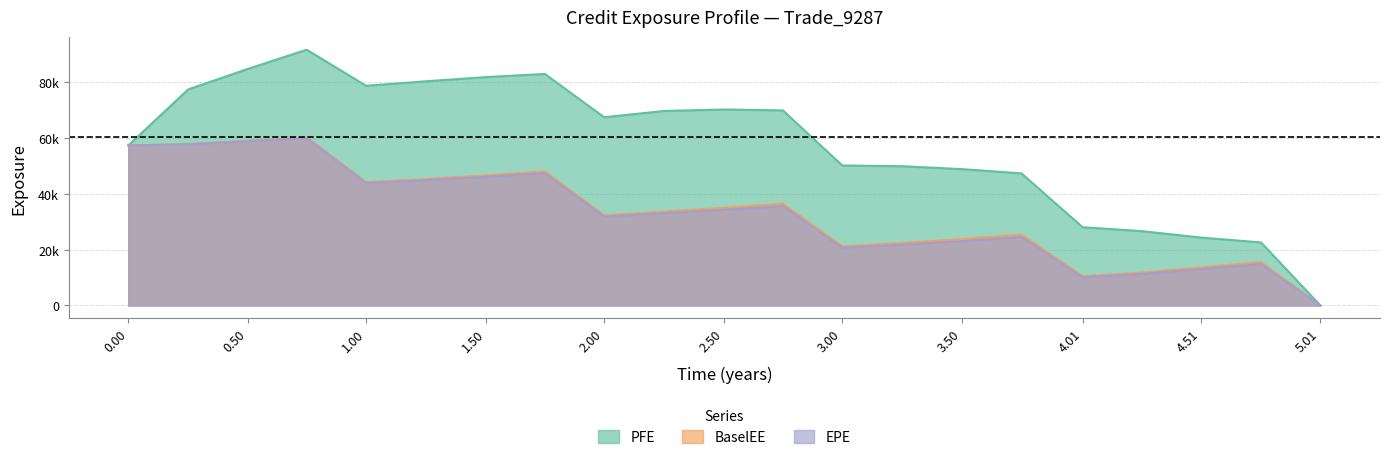

What are all the series names shown in the legend?

PFE, BaselEE, EPE